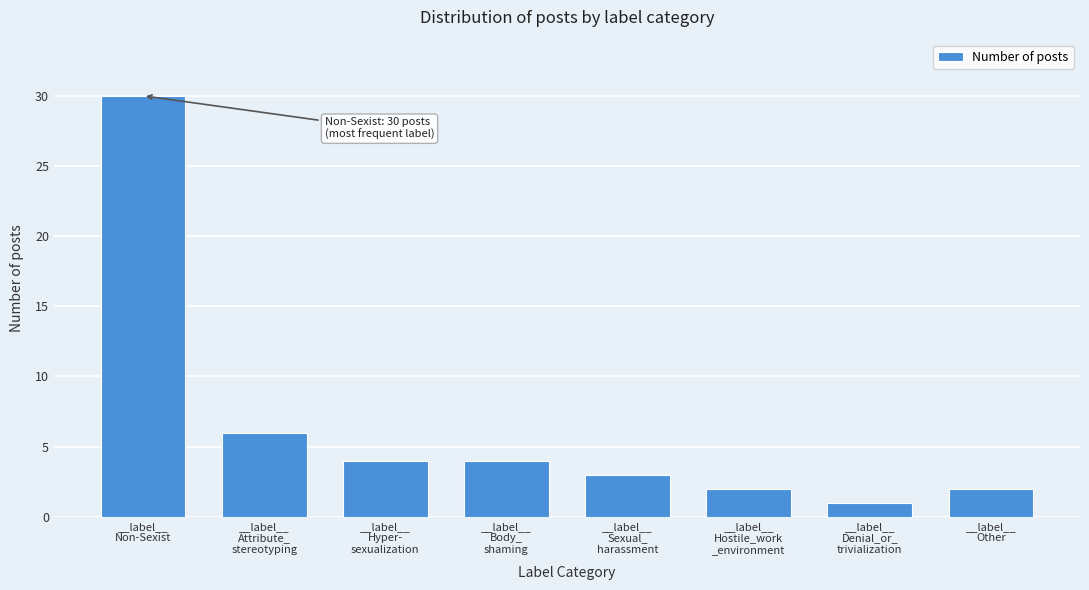

Reading left to right, extract all data points from this chart.

30	6	4	4	3	2	1	2